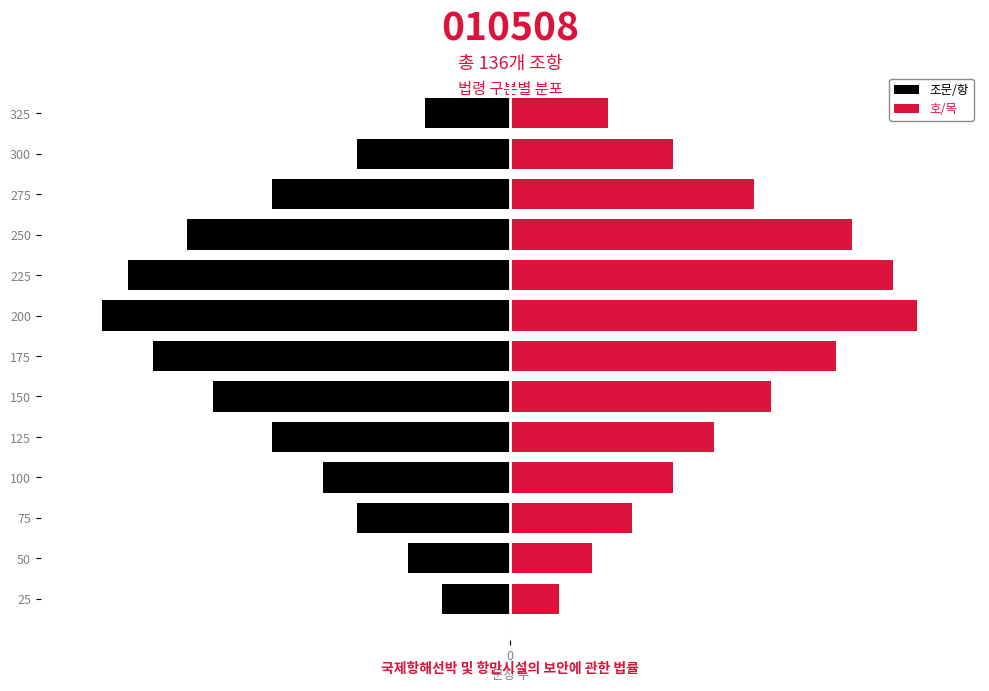

Reading right to left, transcribe all the data shown in this chart.

조문/항: -3.6	-6.4	-9.9	-13.5	-16.0	-17.0	-14.9	-12.4	-9.9	-7.8	-6.4	-4.3	-2.8
호/목: 4.1	6.8	10.2	14.3	16.0	17.0	13.6	10.9	8.5	6.8	5.1	3.4	2.0